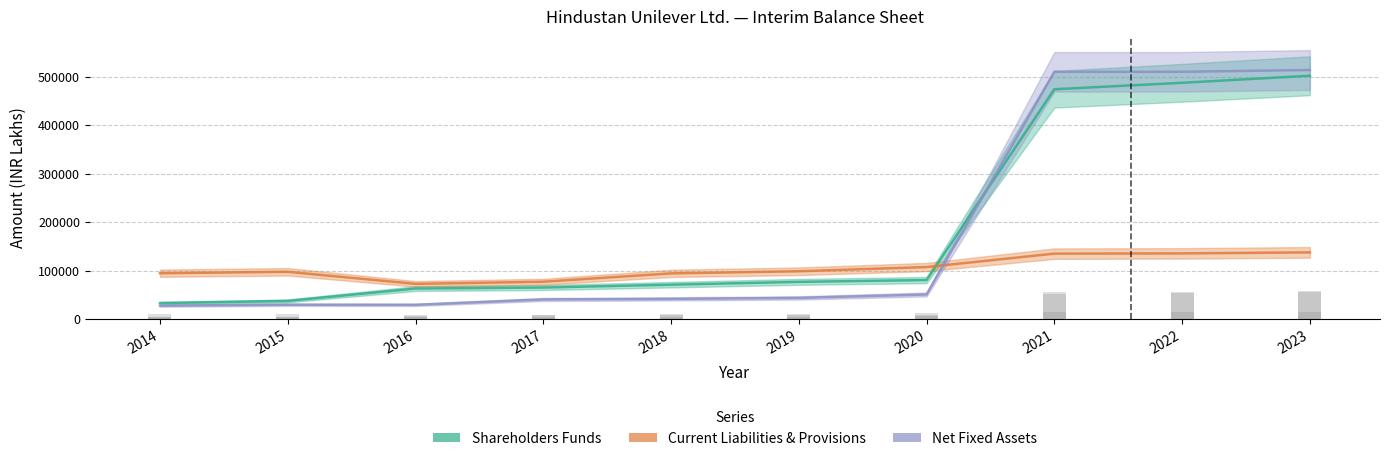

Reading left to right, extract all data points from this chart.

Shareholders Funds: 32770.5	37247.8	62791.3	64900.0	70750.0	76590.0	80310.0	474340.0	487600.0	502210.0
Current Liabilities & Provisions: 94425.3	97391.7	72454.5	76870.0	94080.0	98460.0	107180.0	134870.0	135360.0	137450.0
Net Fixed Assets: 27418.4	29365.4	29147.3	40240.0	41420.0	43430.0	50560.0	510270.0	510340.0	514050.0